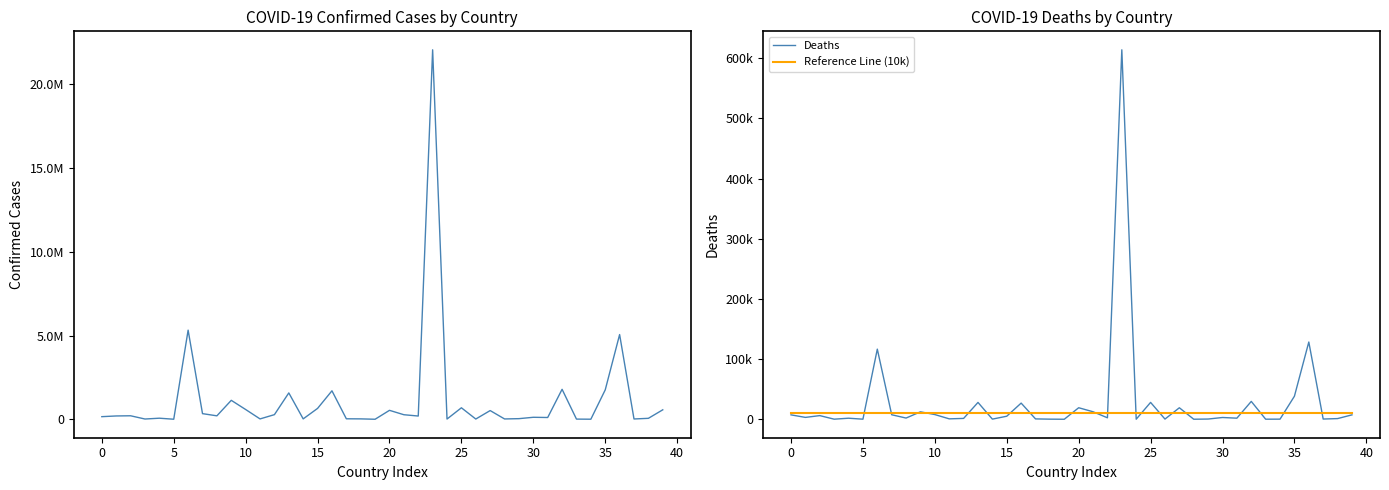

Reading left to right, extract all data points from this chart.

Confirmed: 157190	199137	209980	16712	65130	4141	5324039	337522	206748	1132805	584121	22734	277536	1575579	24769	650168	1701633	30165	24850	2636	535115	272798	194909	22067630	14992	687410	15711	521211	20386	38353	120064	106794	1791232	11708	5107	1757077	5060557	18837	58115	566560
Deaths: 7308	3085	6052	131	1733	117	116505	7485	1990	12349	7789	671	1394	27975	223	5041	26840	570	161	3	19137	12456	2416	613957	97	27996	281	19079	38	349	2927	1791	29673	101	175	38282	128343	349	1104	7287
Reference Line (10k): 10000	10000	10000	10000	10000	10000	10000	10000	10000	10000	10000	10000	10000	10000	10000	10000	10000	10000	10000	10000	10000	10000	10000	10000	10000	10000	10000	10000	10000	10000	10000	10000	10000	10000	10000	10000	10000	10000	10000	10000